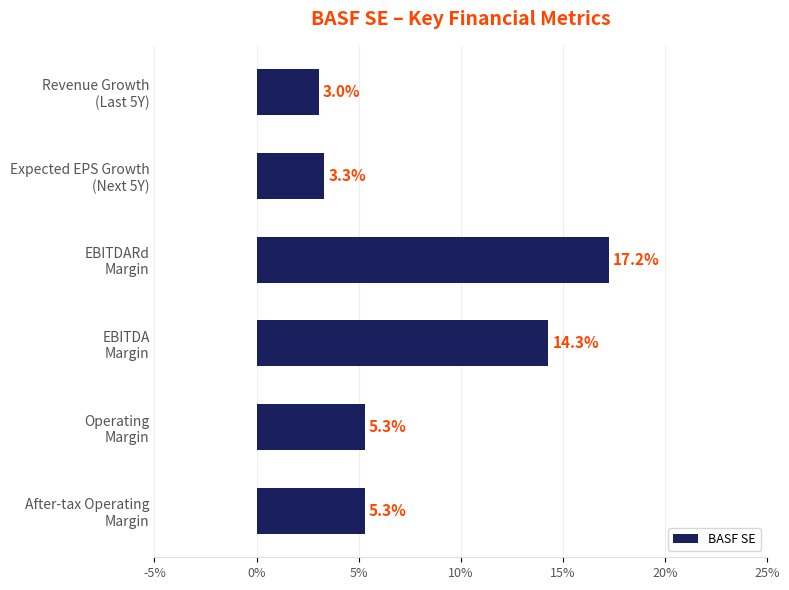

How many series are shown in this chart?

1